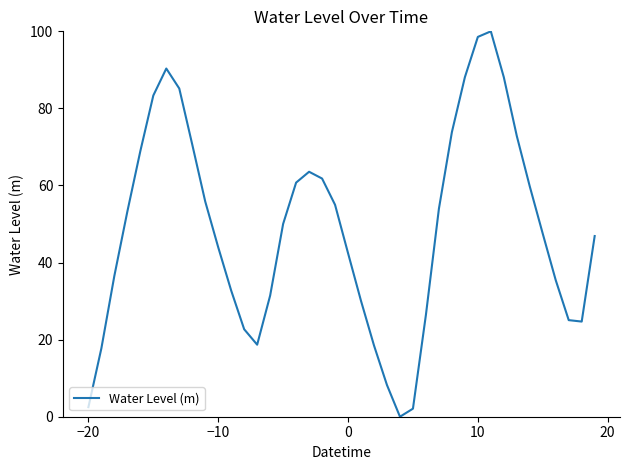

What is the greatest value displayed?

100.0